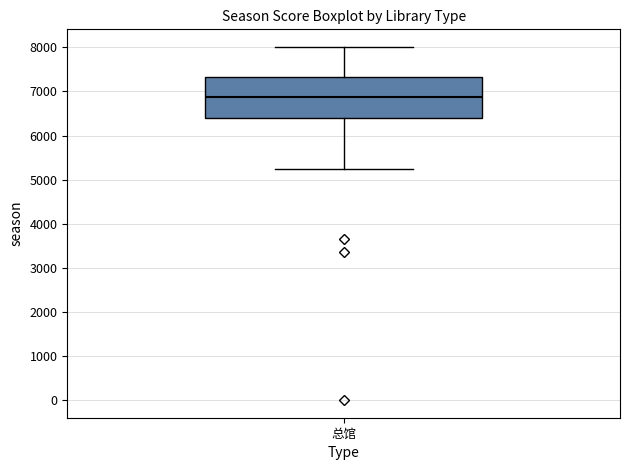

Transcribe this box plot: give where the median line is, the range the box spans, and where the two whiskers end, as read against the y-axis. The values are not printed on the chart, so give them approximately, as read against the axis.

median 6900, box 6400 to 7300, whiskers 5300 to 8000